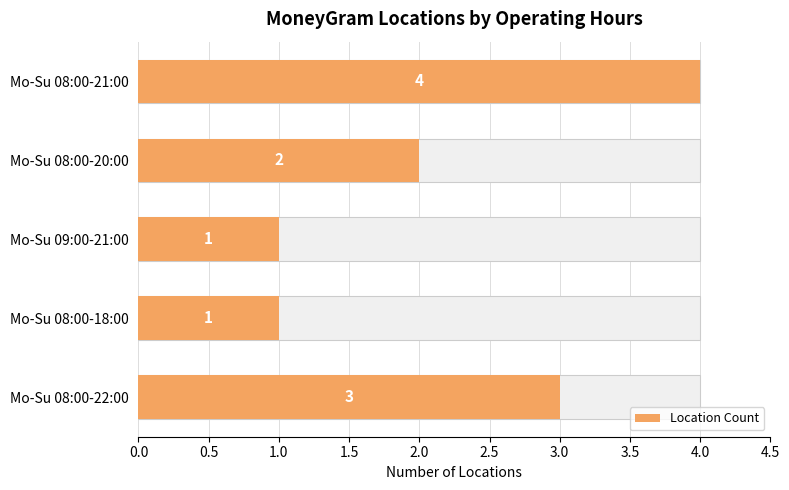

True or false: the data shows 1 at Mo-Su 08:00-20:00.

False